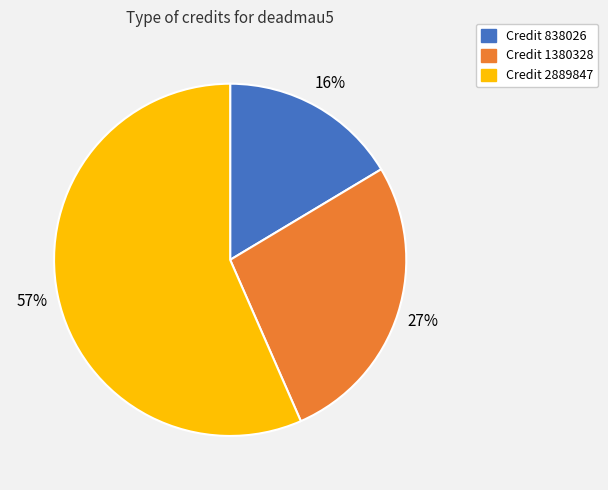

Which has a higher value, Credit 838026 or Credit 1380328?

Credit 1380328